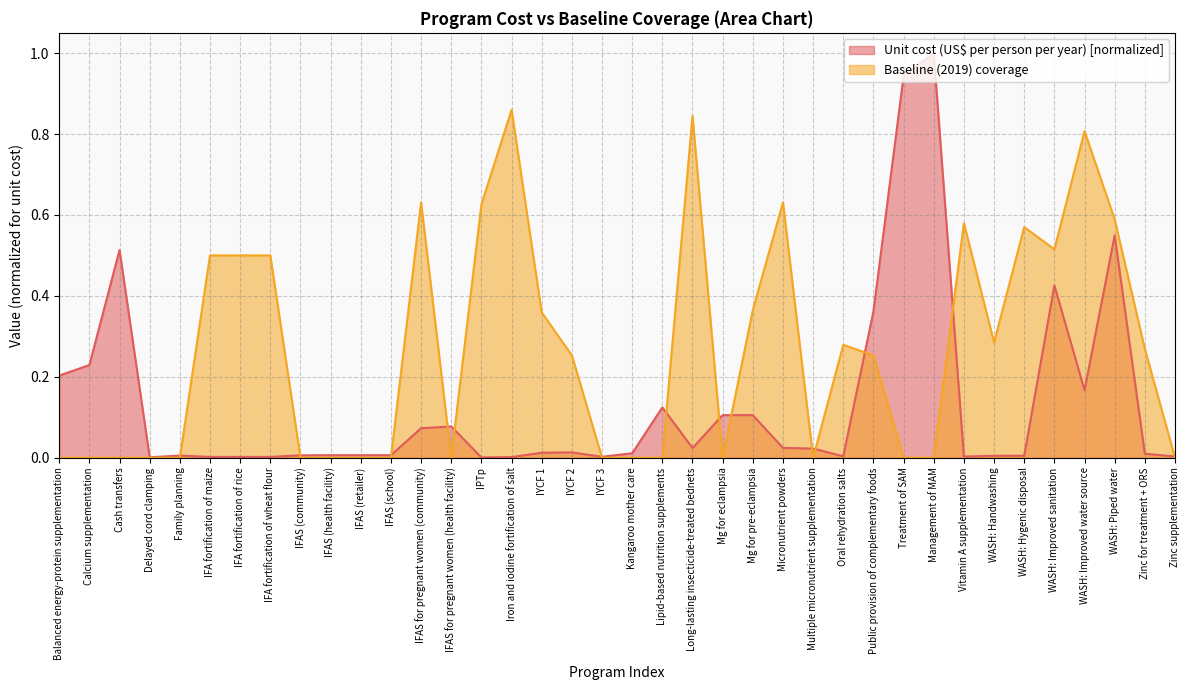

Reading left to right, transcribe all the data shown in this chart.

Unit cost (US$ per person per year): Balanced energy-protein supplementation=0.2	Calcium supplementation=0.2	Cash transfers=0.5	Delayed cord clamping=0.0	Family planning=0.0	IFA fortification of maize=0.0	IFA fortification of rice=0.0	IFA fortification of wheat flour=0.0	IFAS (community)=0.0	IFAS (health facility)=0.0	IFAS (retailer)=0.0	IFAS (school)=0.0	IFAS for pregnant women (community)=0.1	IFAS for pregnant women (health facility)=0.1	IPTp=0.0	Iron and iodine fortification of salt=0.0	IYCF 1=0.0	IYCF 2=0.0	IYCF 3=0.0	Kangaroo mother care=0.0	Lipid-based nutrition supplements=0.1	Long-lasting insecticide-treated bednets=0.0	Mg for eclampsia=0.1	Mg for pre-eclampsia=0.1	Micronutrient powders=0.0	Multiple micronutrient supplementation=0.0	Oral rehydration salts=0.0	Public provision of complementary foods=0.4	Treatment of SAM=0.9	Management of MAM=1.0	Vitamin A supplementation=0.0	WASH: Handwashing=0.0	WASH: Hygenic disposal=0.0	WASH: Improved sanitation=0.4	WASH: Improved water source=0.2	WASH: Piped water=0.5	Zinc for treatment + ORS=0.0	Zinc supplementation=0.0
Baseline (2019) coverage: Balanced energy-protein supplementation=0.0	Calcium supplementation=0.0	Cash transfers=0.0	Delayed cord clamping=0.0	Family planning=0.0	IFA fortification of maize=0.5	IFA fortification of rice=0.5	IFA fortification of wheat flour=0.5	IFAS (community)=0.0	IFAS (health facility)=0.0	IFAS (retailer)=0.0	IFAS (school)=0.0	IFAS for pregnant women (community)=0.6	IFAS for pregnant women (health facility)=0.0	IPTp=0.6	Iron and iodine fortification of salt=0.9	IYCF 1=0.4	IYCF 2=0.3	IYCF 3=0.0	Kangaroo mother care=0.0	Lipid-based nutrition supplements=0.0	Long-lasting insecticide-treated bednets=0.8	Mg for eclampsia=0.0	Mg for pre-eclampsia=0.4	Micronutrient powders=0.6	Multiple micronutrient supplementation=0.0	Oral rehydration salts=0.3	Public provision of complementary foods=0.3	Treatment of SAM=0.0	Management of MAM=0.0	Vitamin A supplementation=0.6	WASH: Handwashing=0.3	WASH: Hygenic disposal=0.6	WASH: Improved sanitation=0.5	WASH: Improved water source=0.8	WASH: Piped water=0.6	Zinc for treatment + ORS=0.3	Zinc supplementation=0.0